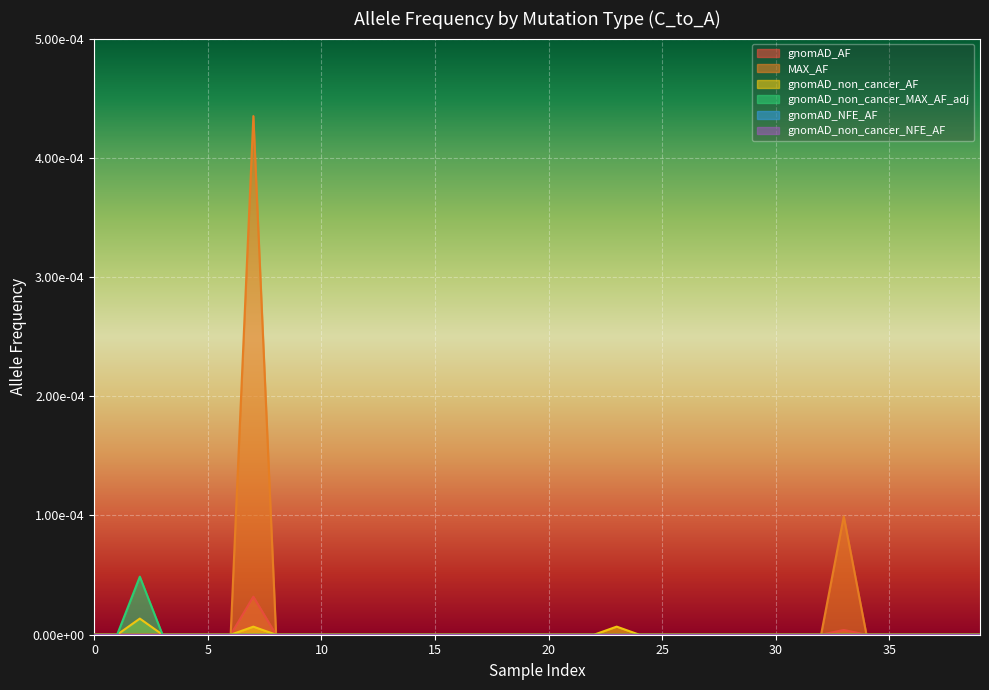

Which series has the widest spread of values?

MAX_AF